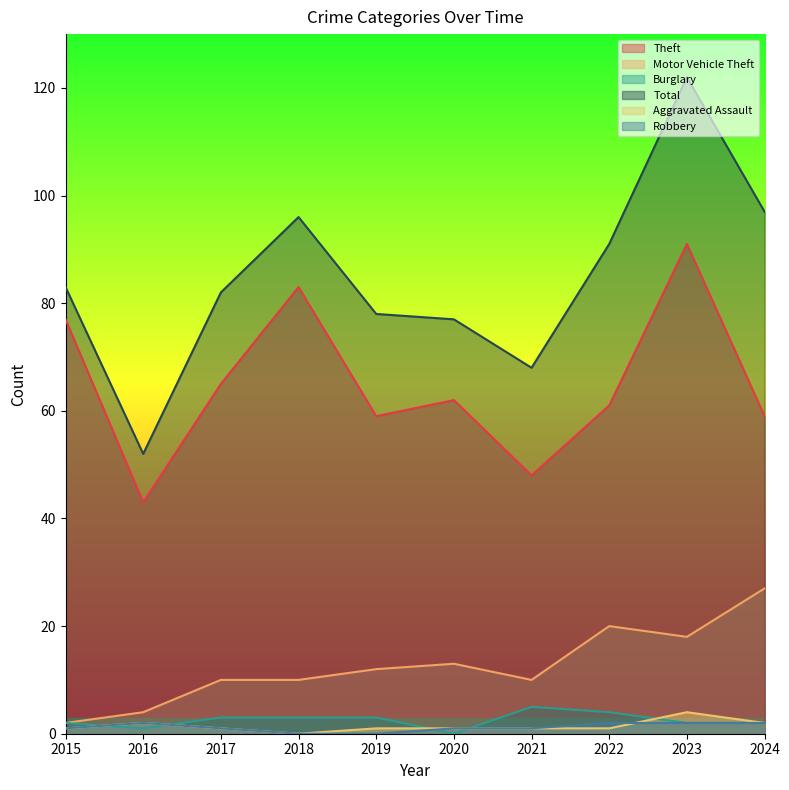

How many Robbery values are between 1 and 2?

8